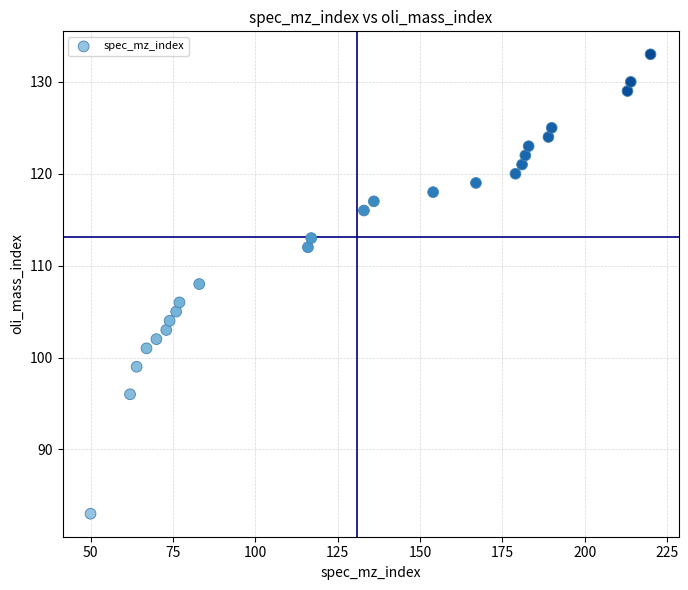

What is the range of X values (max minus min)?

170